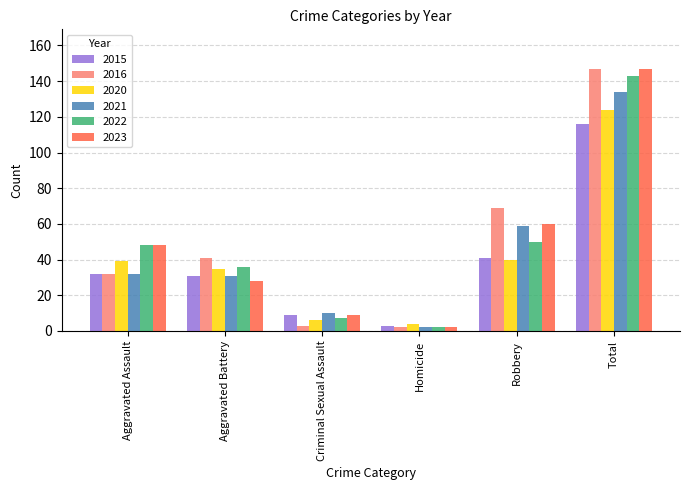

What are all the series names shown in the legend?

2015, 2016, 2020, 2021, 2022, 2023